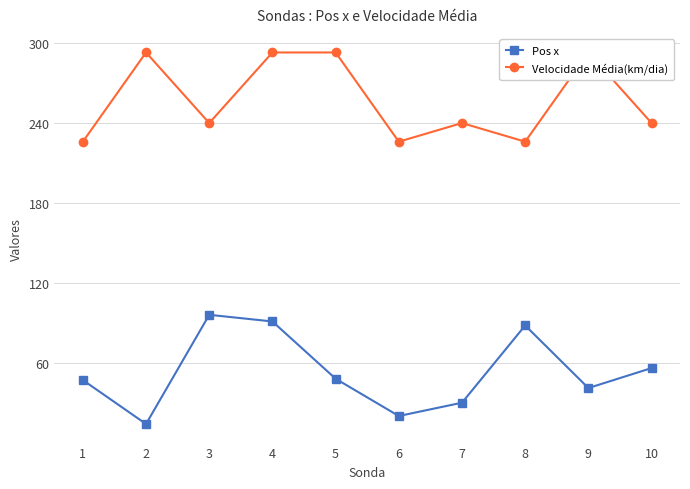

What is the total value across all series at 1?

273